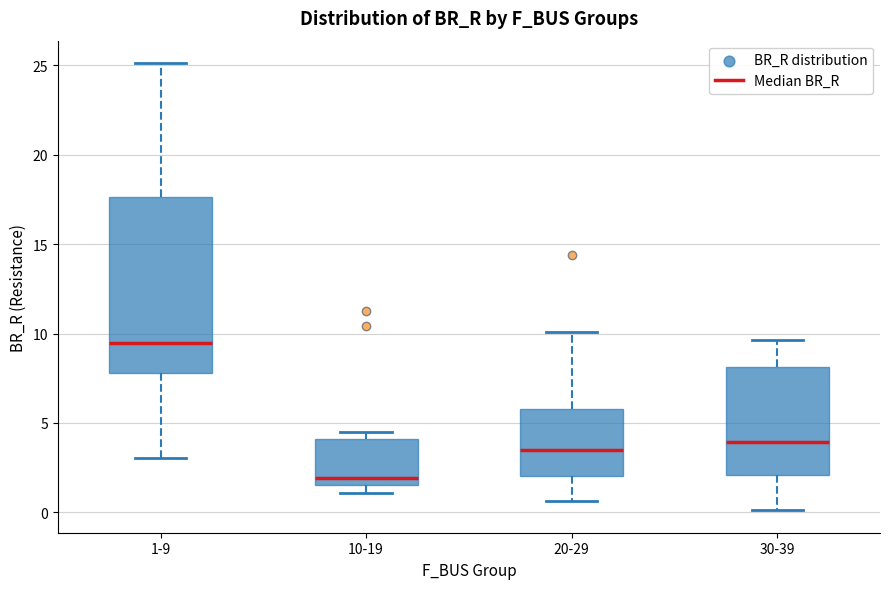

Where does the median line of the box for 30-39 sit on the y-axis? The values are not printed on the chart, so give them approximately, as read against the axis.

4.0